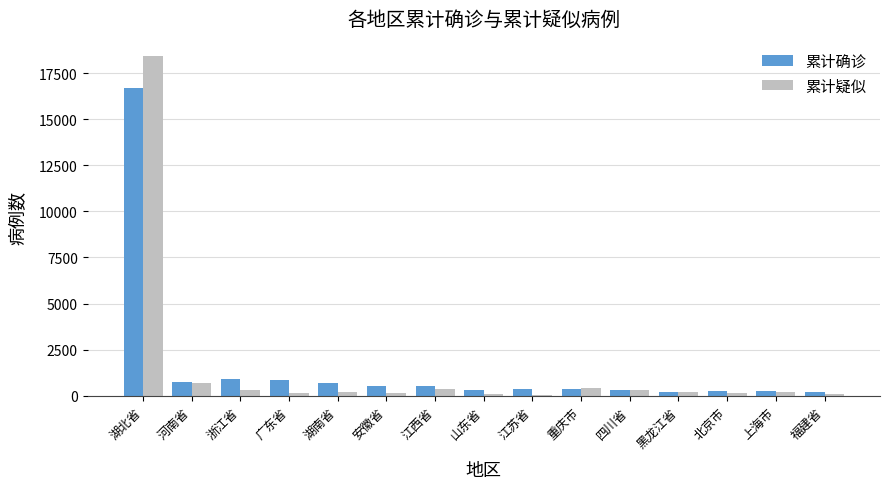

What is the highest value of the 累计确诊 series?

16678